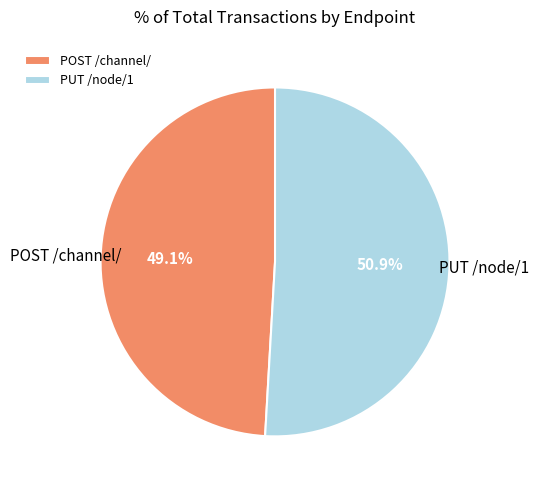

Which category has the smallest portion of the pie?

POST /channel/